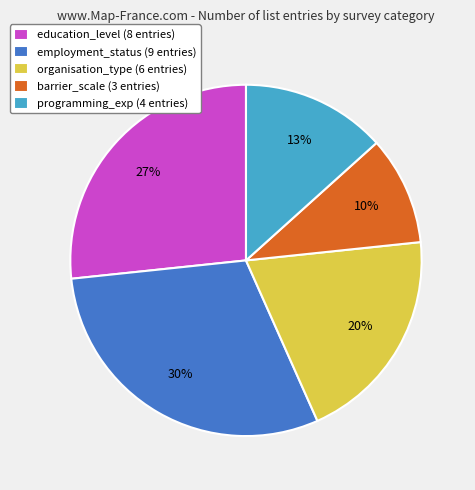

What is the ratio of the value at barrier_scale (3 entries) to the value at education_level (8 entries)?

0.4